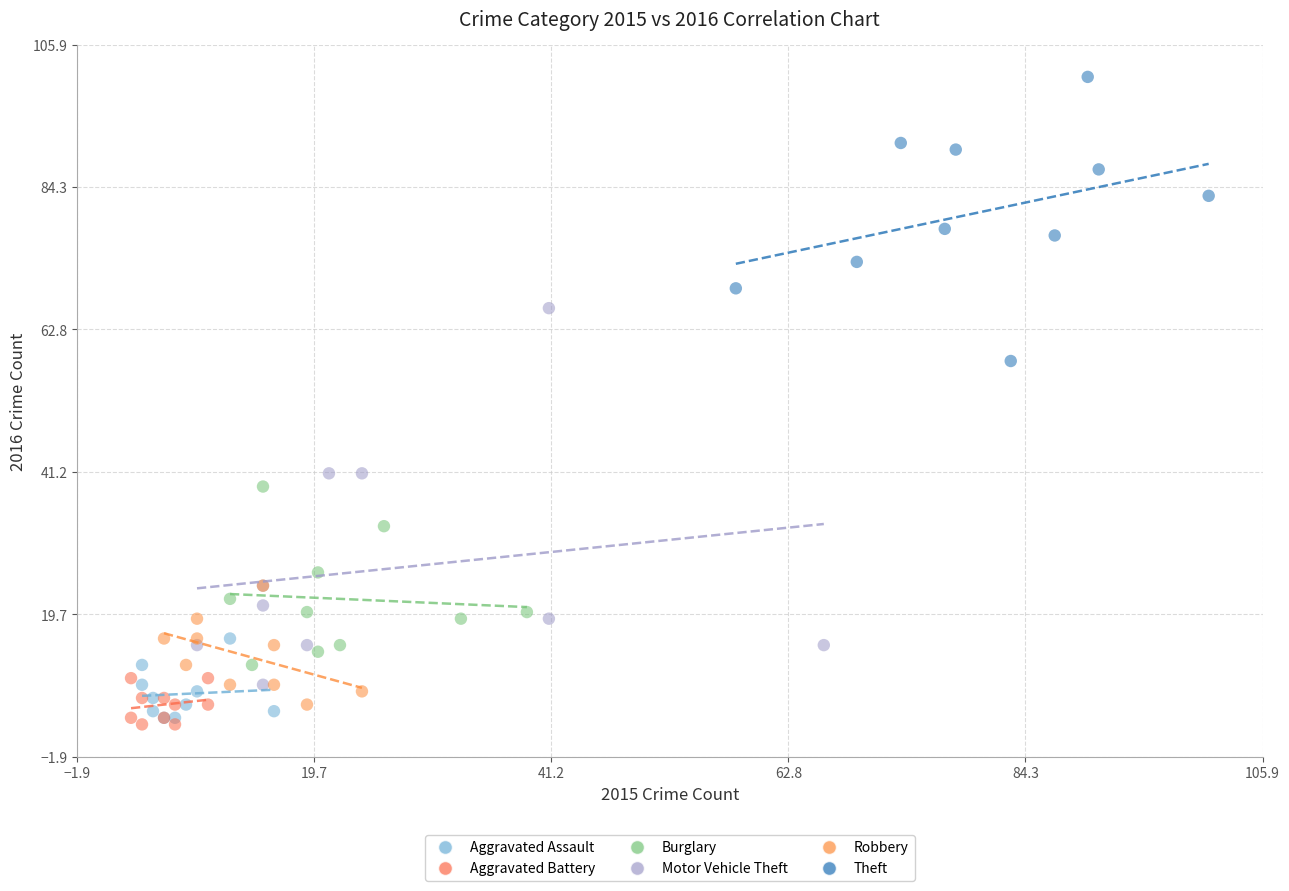

Which series has the largest Y range (max minus min)?

Motor Vehicle Theft